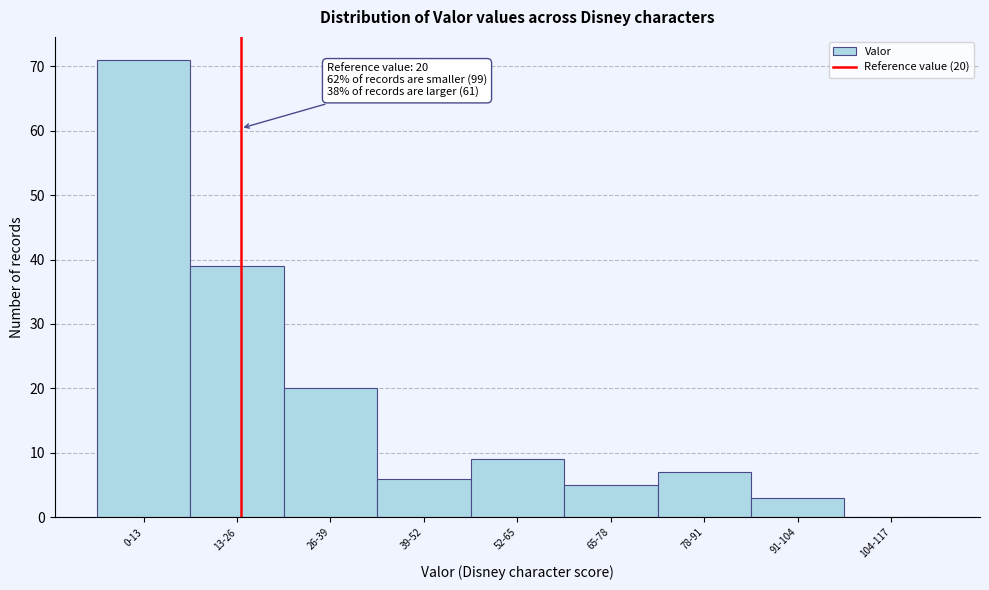

Reading right to left, transcribe all the data shown in this chart.

104-117=0	91-104=3	78-91=7	65-78=5	52-65=9	39-52=6	26-39=20	13-26=39	0-13=71